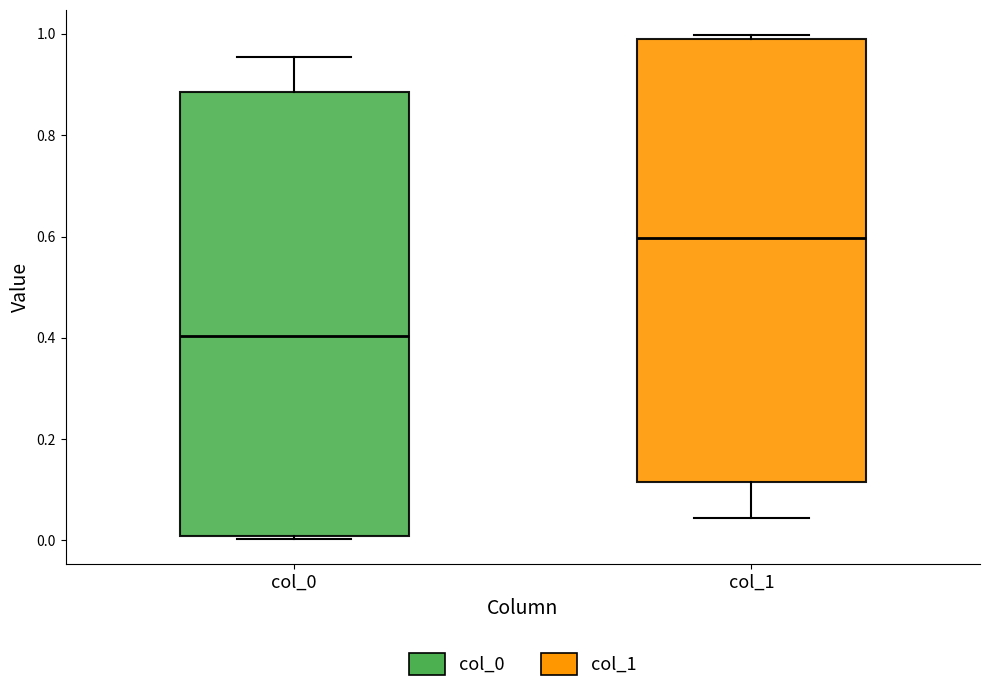

Reading left to right, read every box against the y-axis: the position of its median line, the range the box covers, and the ends of its whiskers. The values are not printed on the chart, so give them approximately, as read against the axis.

col_0: median 0.40, box 0.00 to 0.88, whiskers 0.00 (just below the box's lower edge) to 0.96
col_1: median 0.60, box 0.12 to 1.00, whiskers 0.04 to 1.00 (just above the box's upper edge)